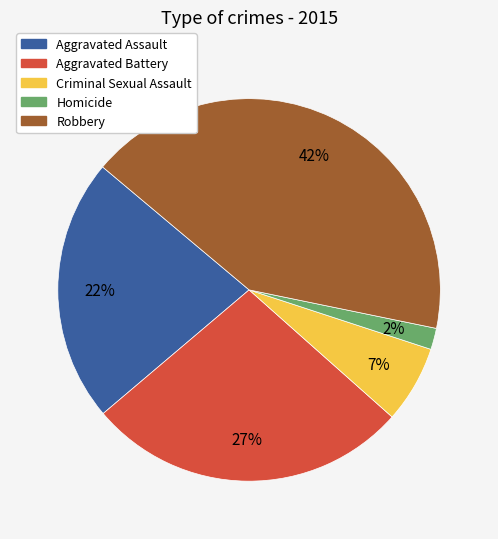

What percentage is the Aggravated Battery slice, to the nearest percent?

27%